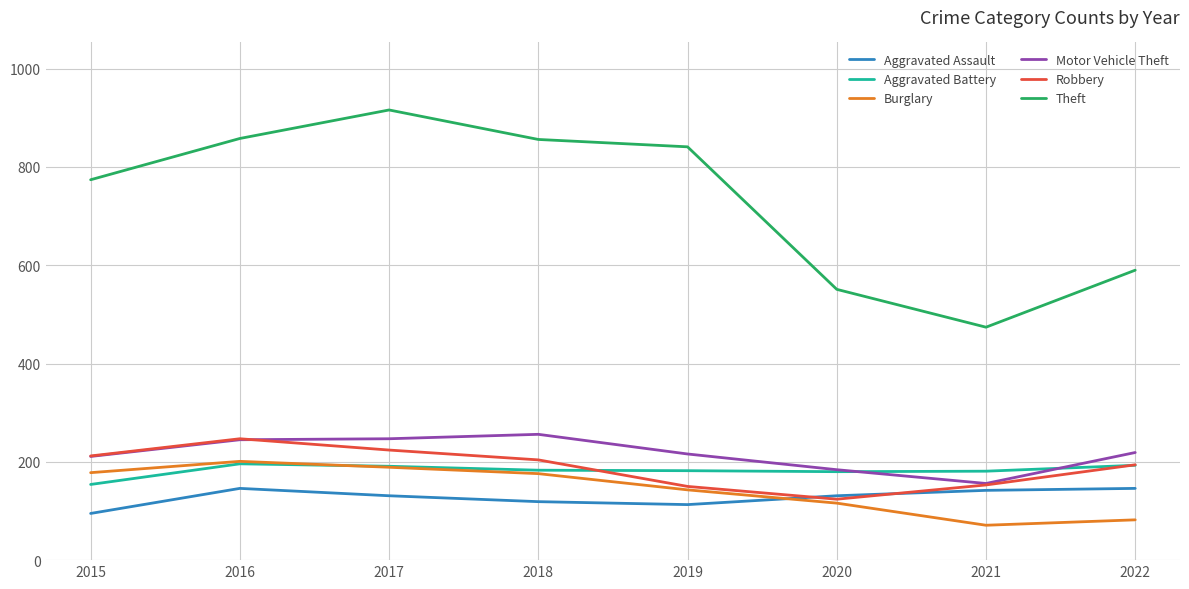

Is the value of Burglary at 2017 greater than the value of Robbery at 2020?

Yes